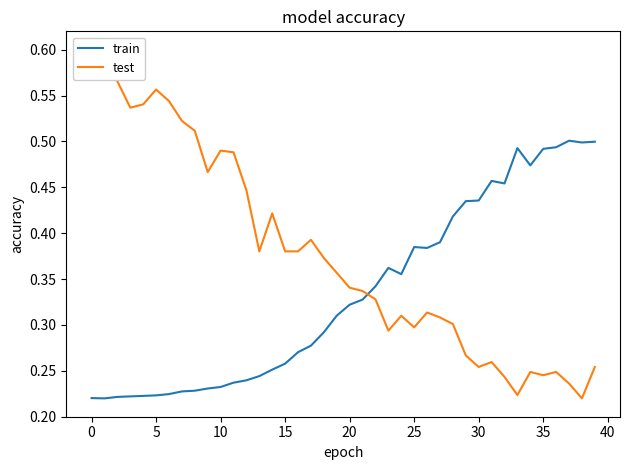

What is the value of the test point at the 22nd from the left?

0.3